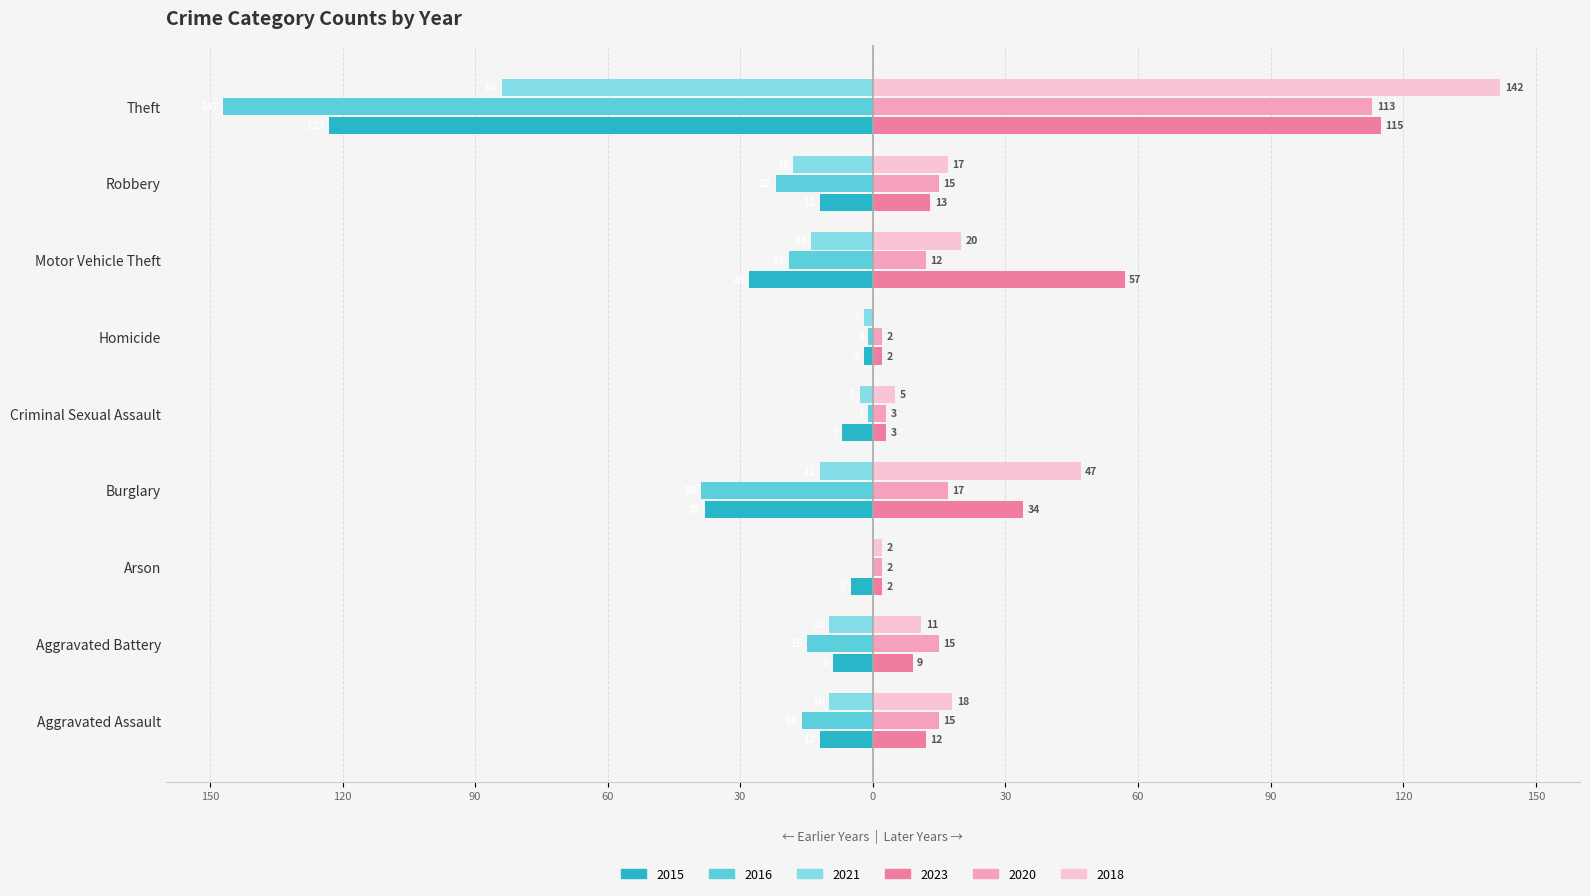

What is the difference between the highest and lowest values at Aggravated Battery?

6